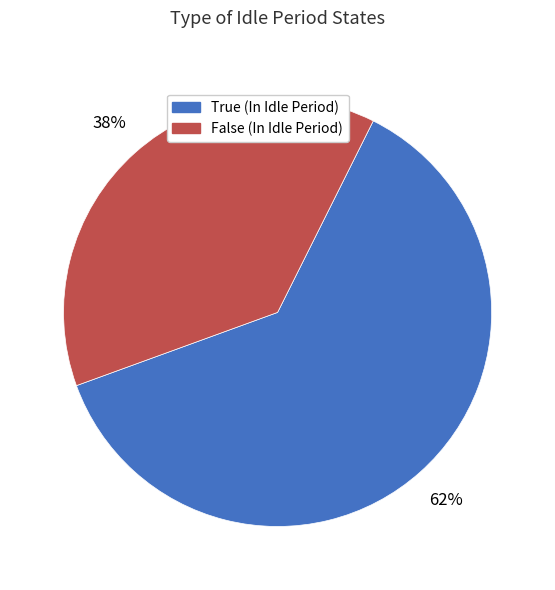

The False (In Idle Period) slice represents 38% of the pie. True or false?

True